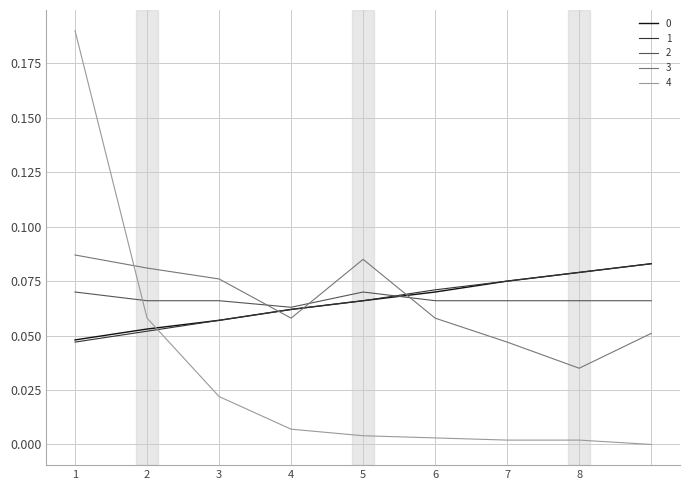

How many intersections are there between 4 and 2?

1